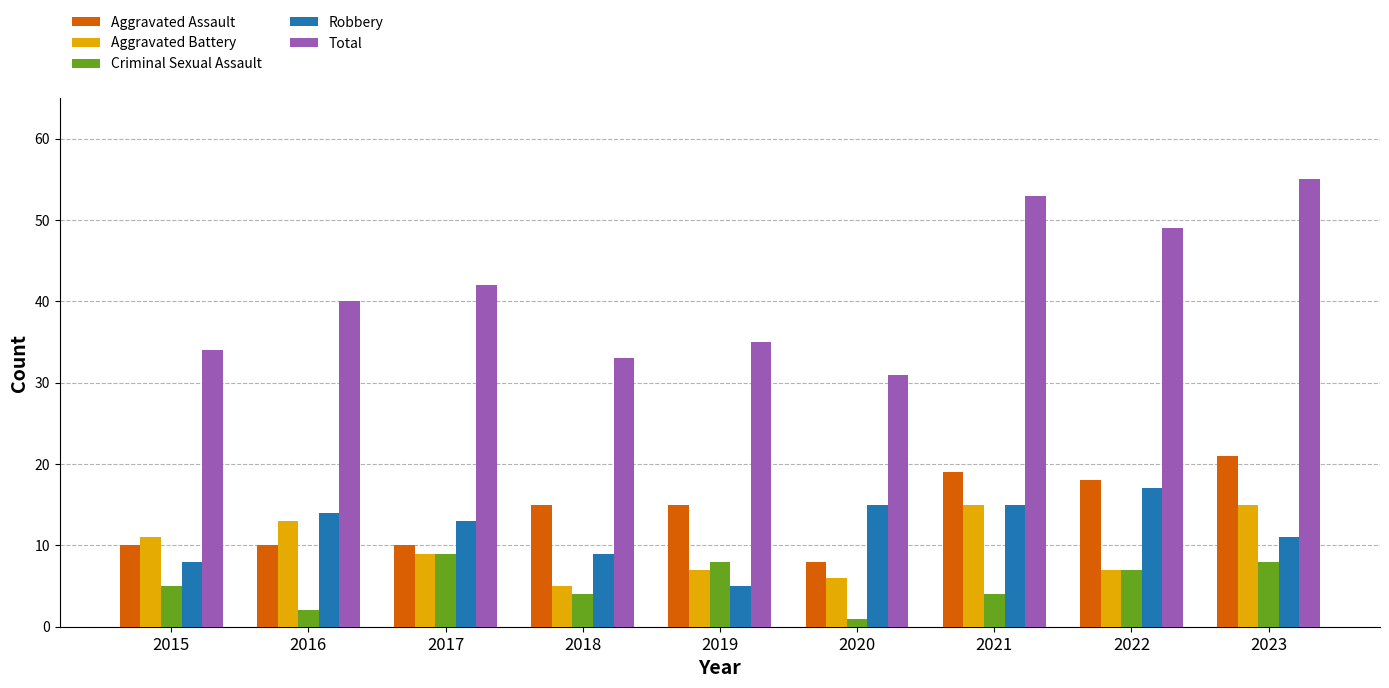

Reading left to right, extract all data points from this chart.

Aggravated Assault: 2015=10	2016=10	2017=10	2018=15	2019=15	2020=8	2021=19	2022=18	2023=21
Aggravated Battery: 2015=11	2016=13	2017=9	2018=5	2019=7	2020=6	2021=15	2022=7	2023=15
Criminal Sexual Assault: 2015=5	2016=2	2017=9	2018=4	2019=8	2020=1	2021=4	2022=7	2023=8
Robbery: 2015=8	2016=14	2017=13	2018=9	2019=5	2020=15	2021=15	2022=17	2023=11
Total: 2015=34	2016=40	2017=42	2018=33	2019=35	2020=31	2021=53	2022=49	2023=55